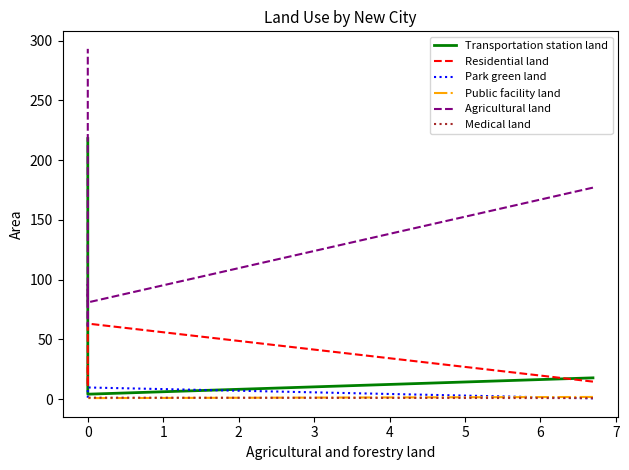

What is the difference between the Medical land values at −1 and 1?

0.1